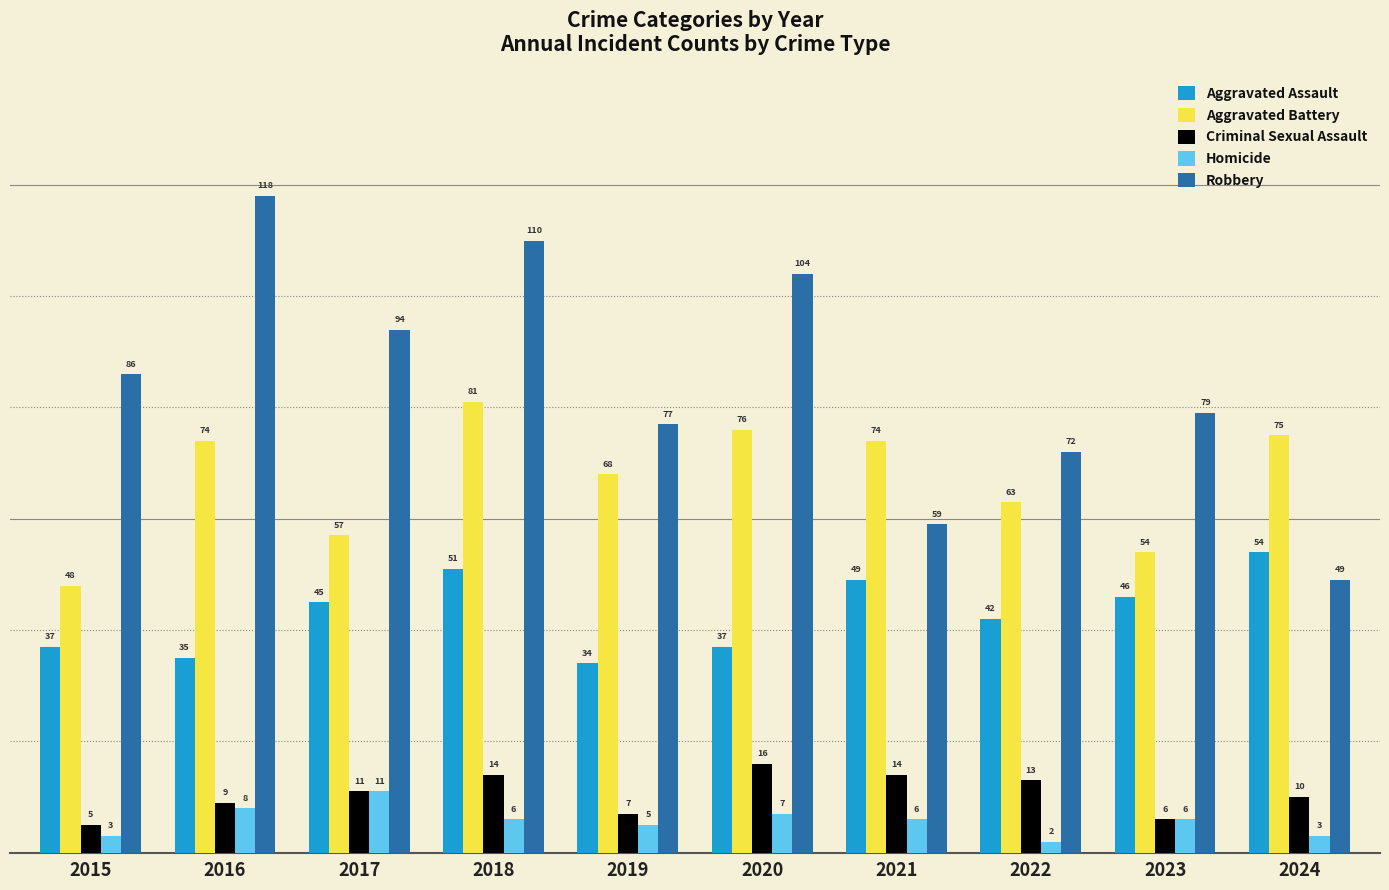

Count the Homicide values in the range 3 to 7.

7